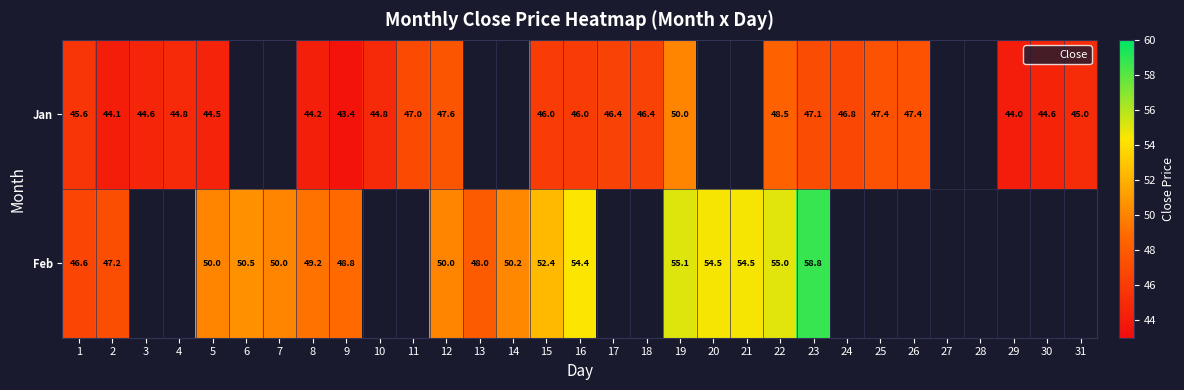

Which series has the widest spread of values?

Feb